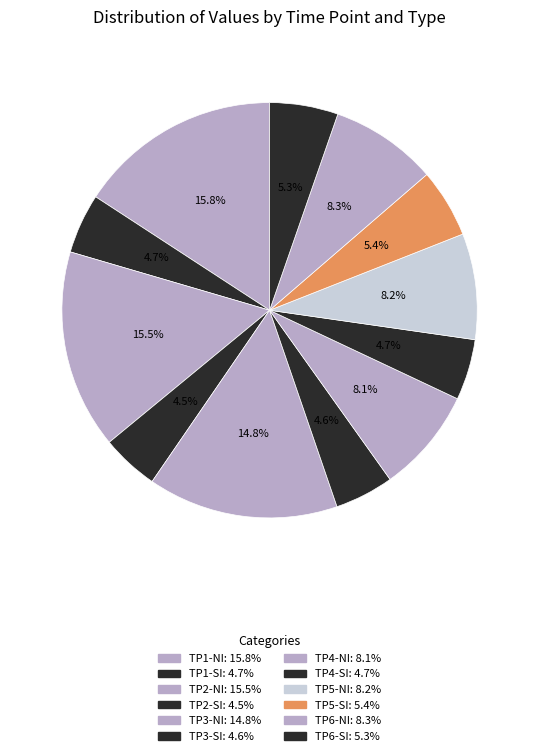

To the nearest percent, what is the combined percentage of TP4-SI and TP4-NI?

13%